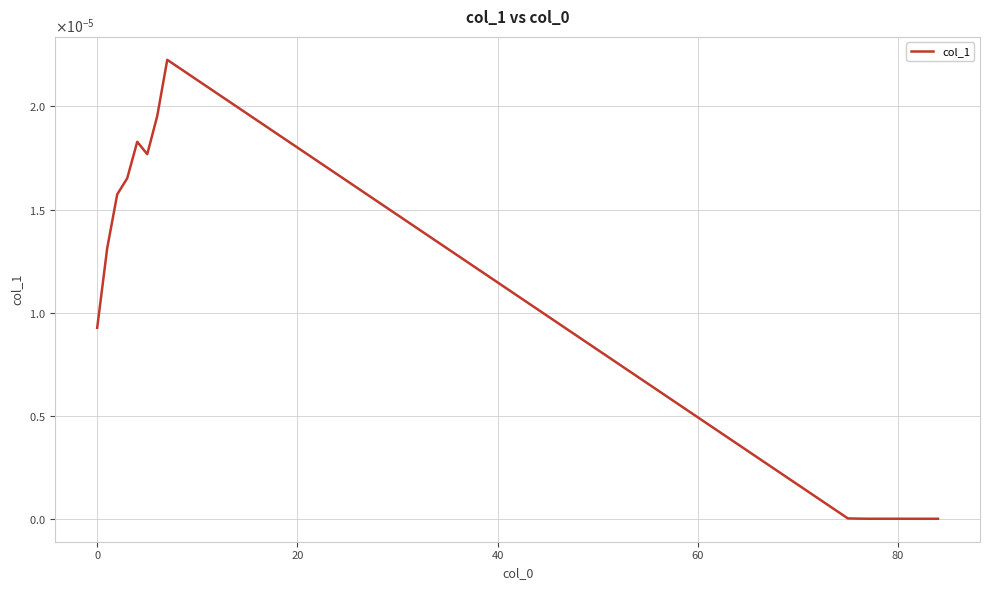

Does the chart have visible grid lines?

Yes